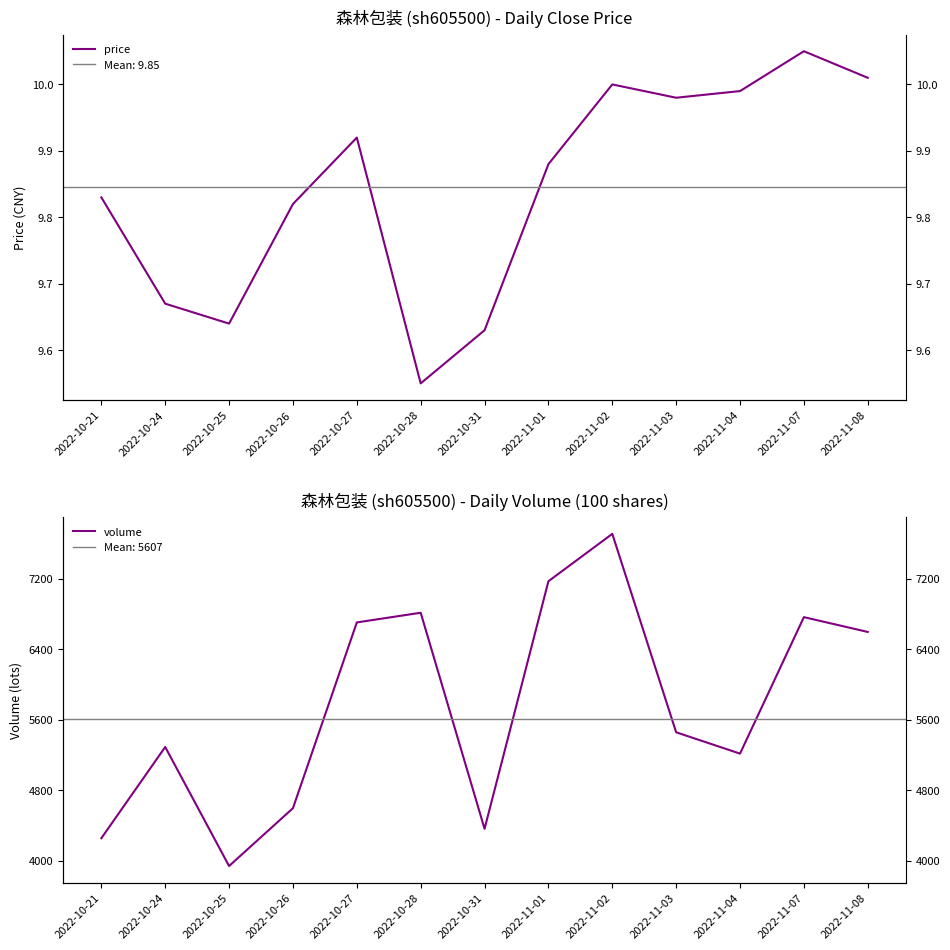

What is the value of the price point at the 3rd from the left?

9.6